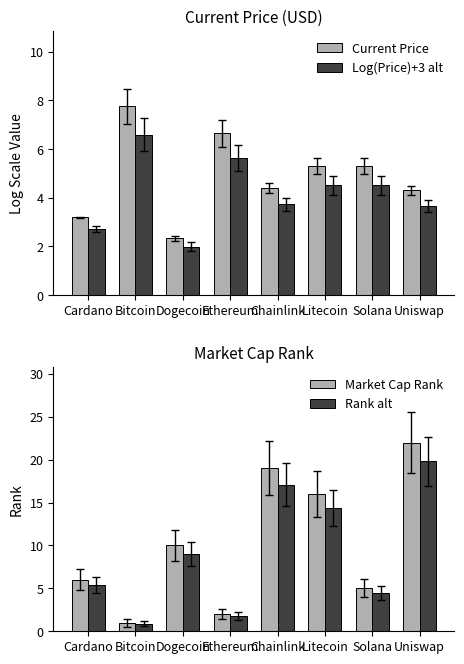

How many values in the Log(Price)+3 alt series are below 4?

4